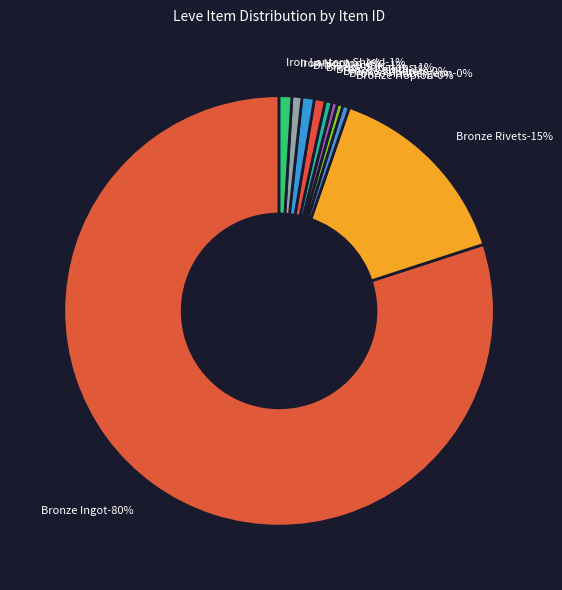

How many slices are in this pie chart?

10